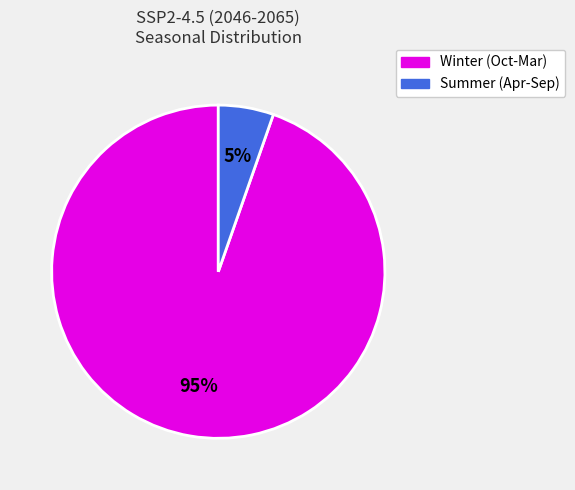

Is there any slice that represents more than half of the pie?

Yes